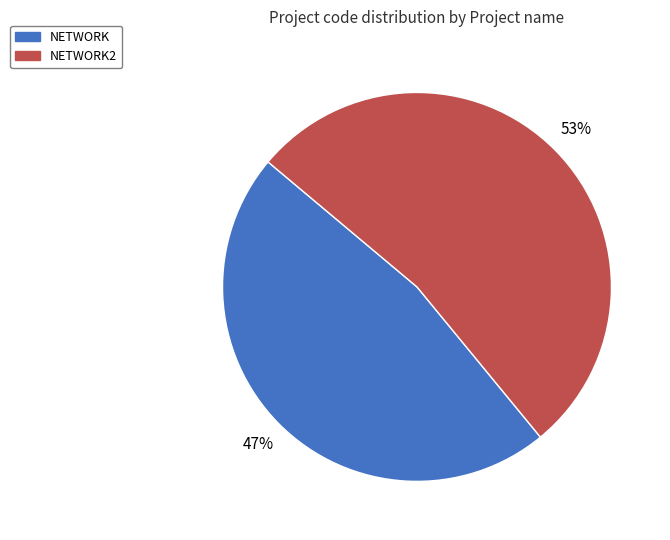

Is there a majority slice in this chart?

Yes